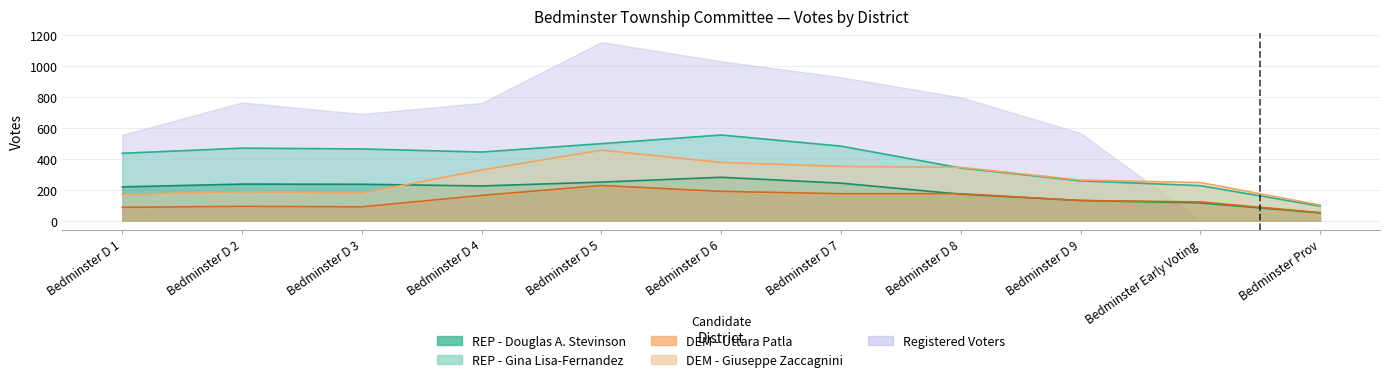

What is the sum of all REP - Douglas A. Stevinson values?

2150